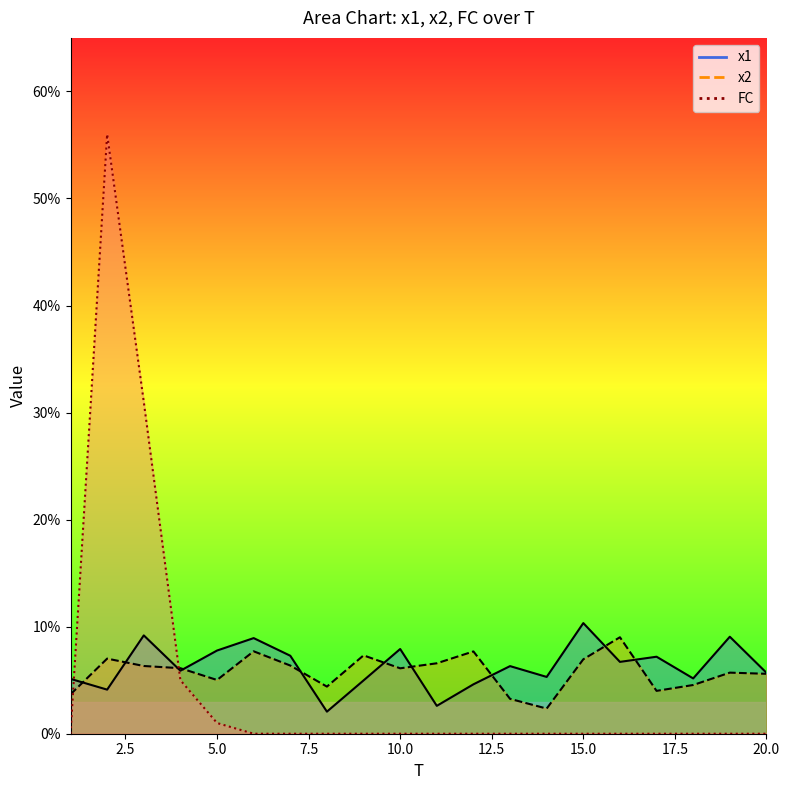

What is the value of the FC point at the 2nd from the left?

56.0